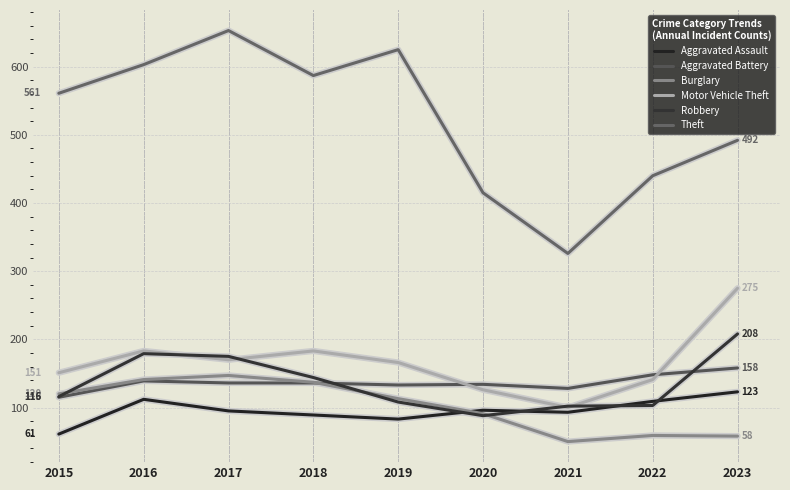

Reading left to right, transcribe all the data shown in this chart.

Aggravated Assault: 61	112	95	89	83	96	93	109	123
Aggravated Battery: 115	139	136	136	133	134	128	148	158
Burglary: 120	141	147	137	113	91	50	59	58
Motor Vehicle Theft: 151	183	170	183	166	126	100	141	275
Robbery: 116	179	175	144	108	88	102	103	208
Theft: 561	603	653	587	625	415	326	440	492